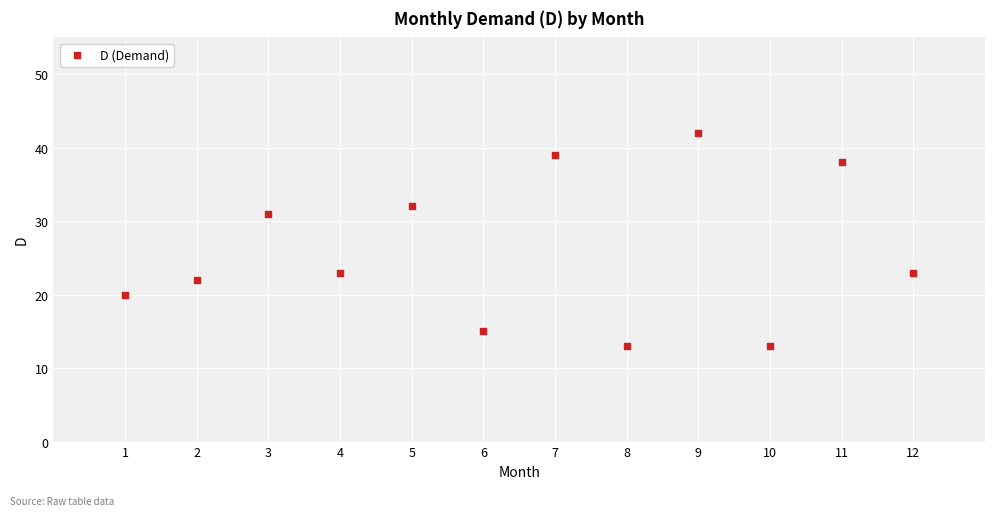

What is the range of X values (max minus min)?

11